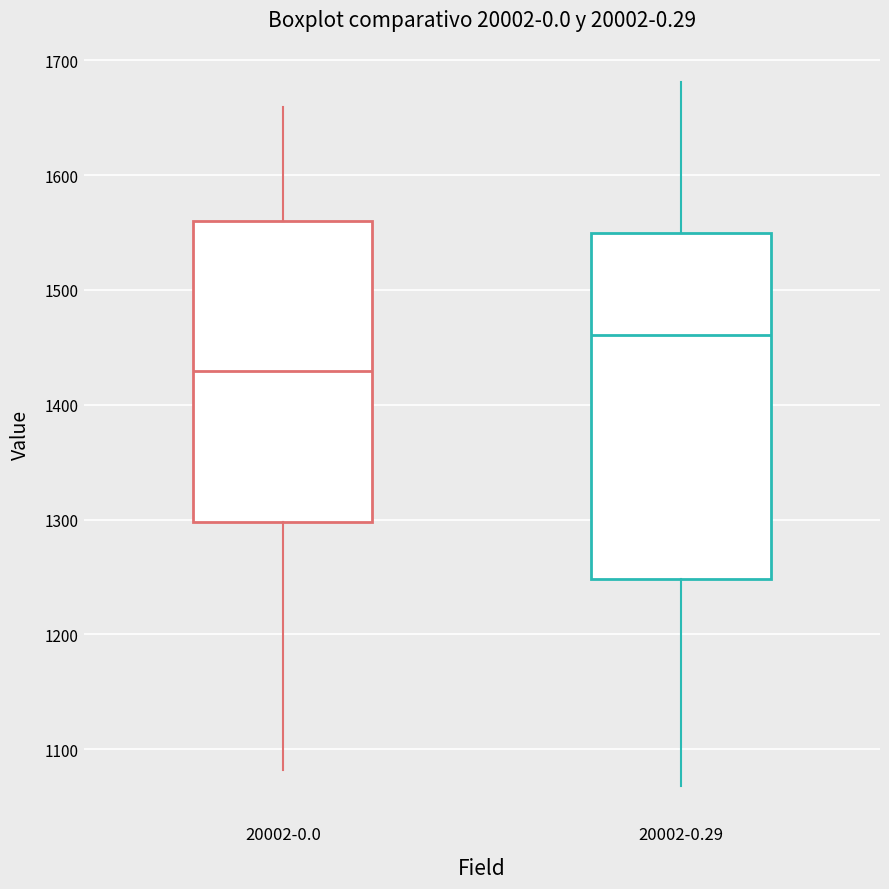

Comparing the boxes themselves (not the whiskers), which one is the tallest?

20002-0.29